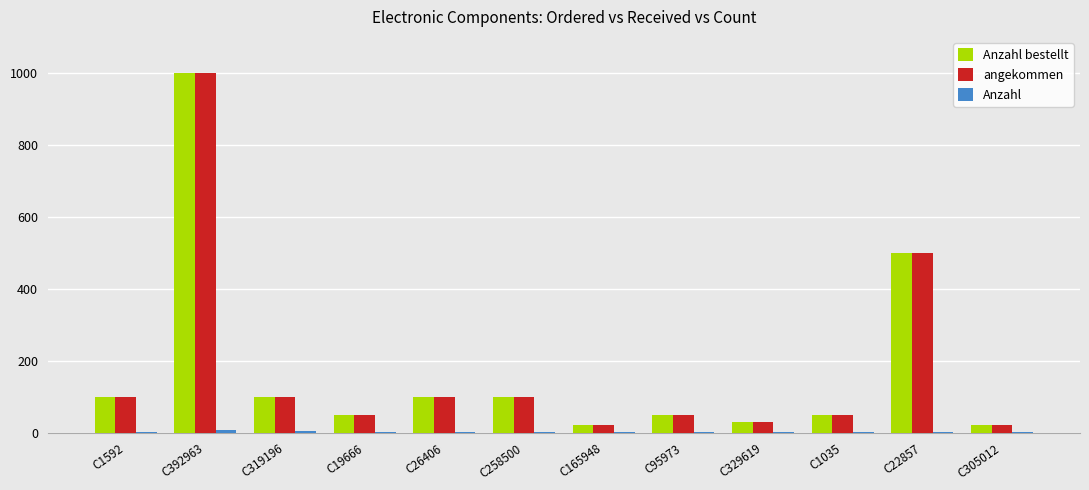

What is the sum of all angekommen values?

2120